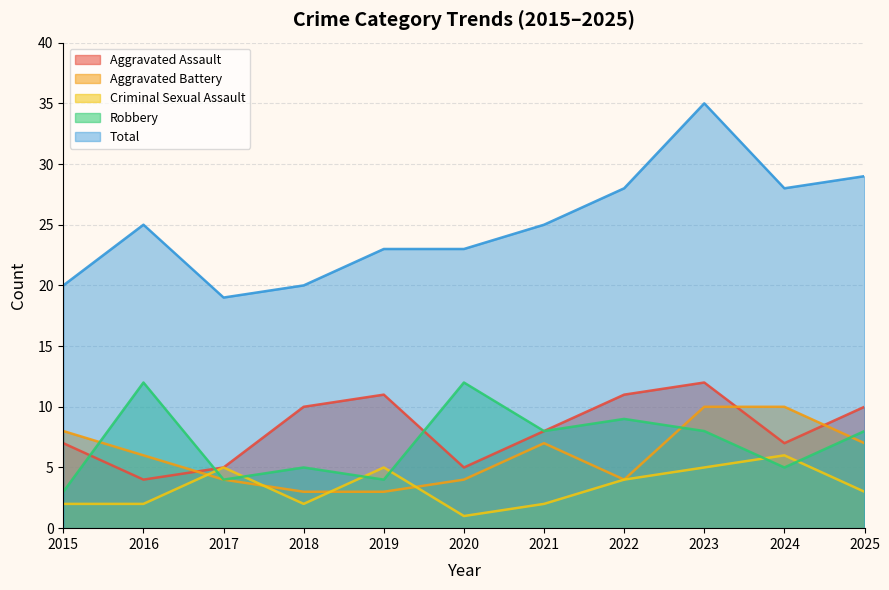

What is the value of the Aggravated Assault point at the 1st from the left?

7